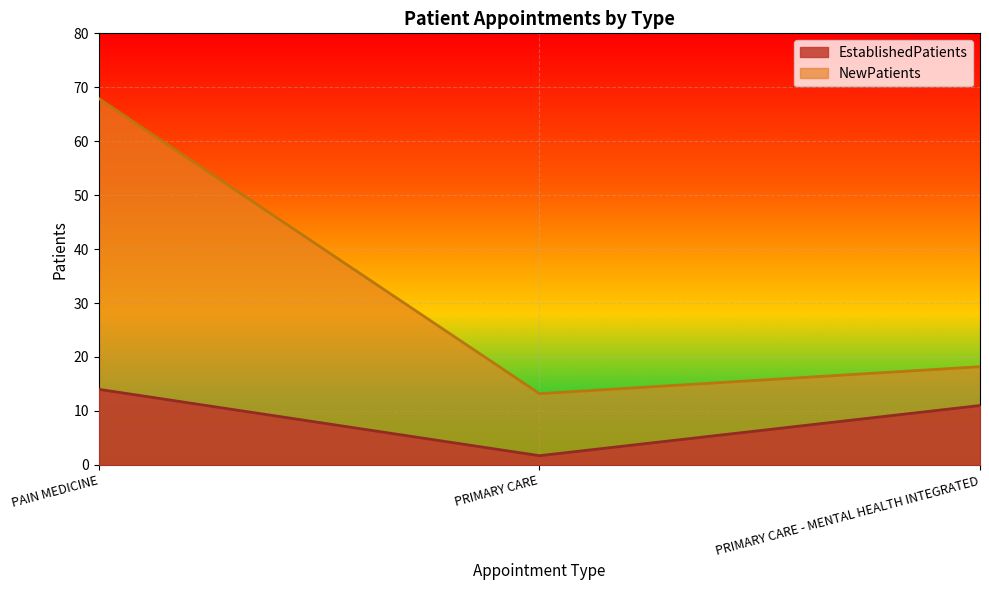

Reading right to left, extract all data points from this chart.

EstablishedPatients: 11.0	1.7	14.0
NewPatients: 18.2	13.2	67.9